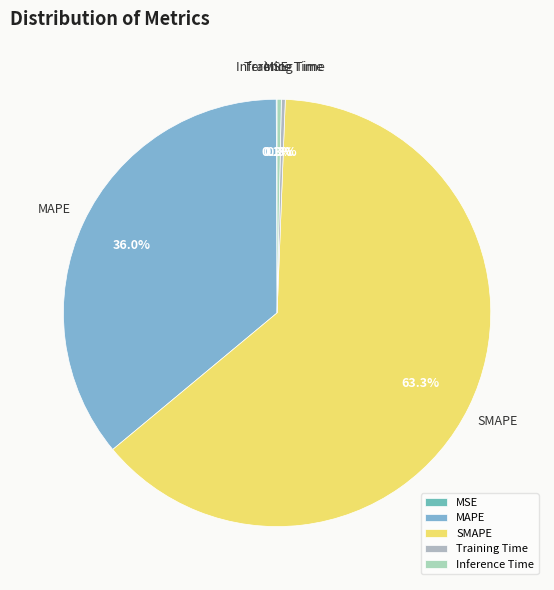

What percentage is the SMAPE slice, to the nearest percent?

63%